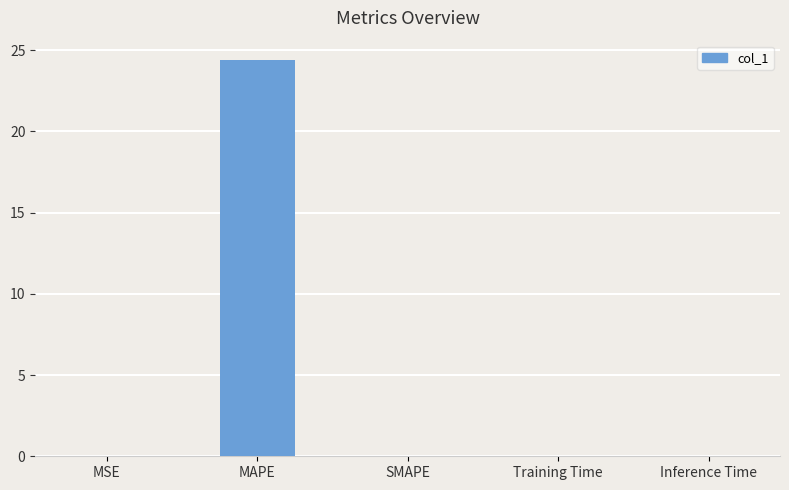

Between MAPE and Inference Time, which is larger?

MAPE